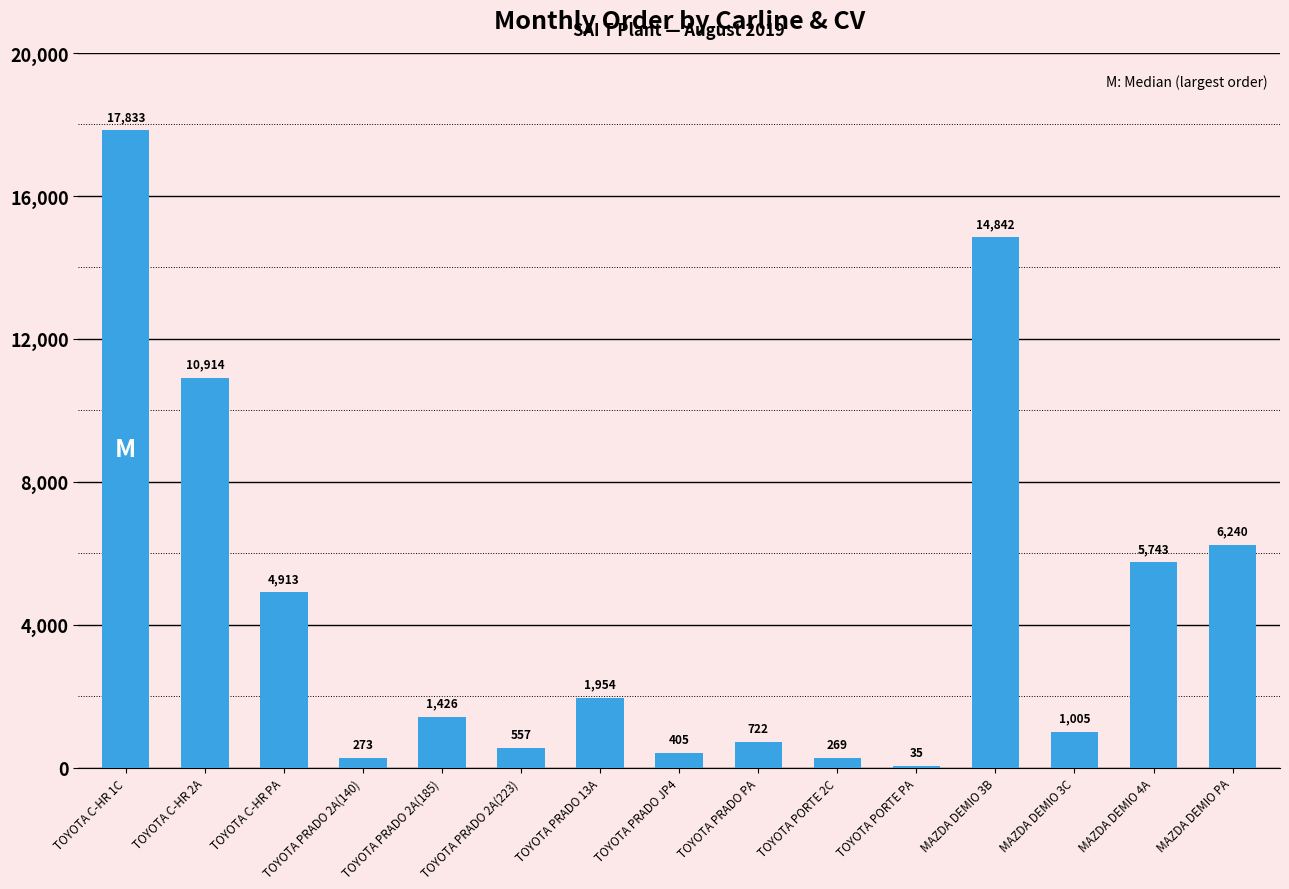

Which has a higher value, MAZDA DEMIO PA or TOYOTA C-HR 1C?

TOYOTA C-HR 1C